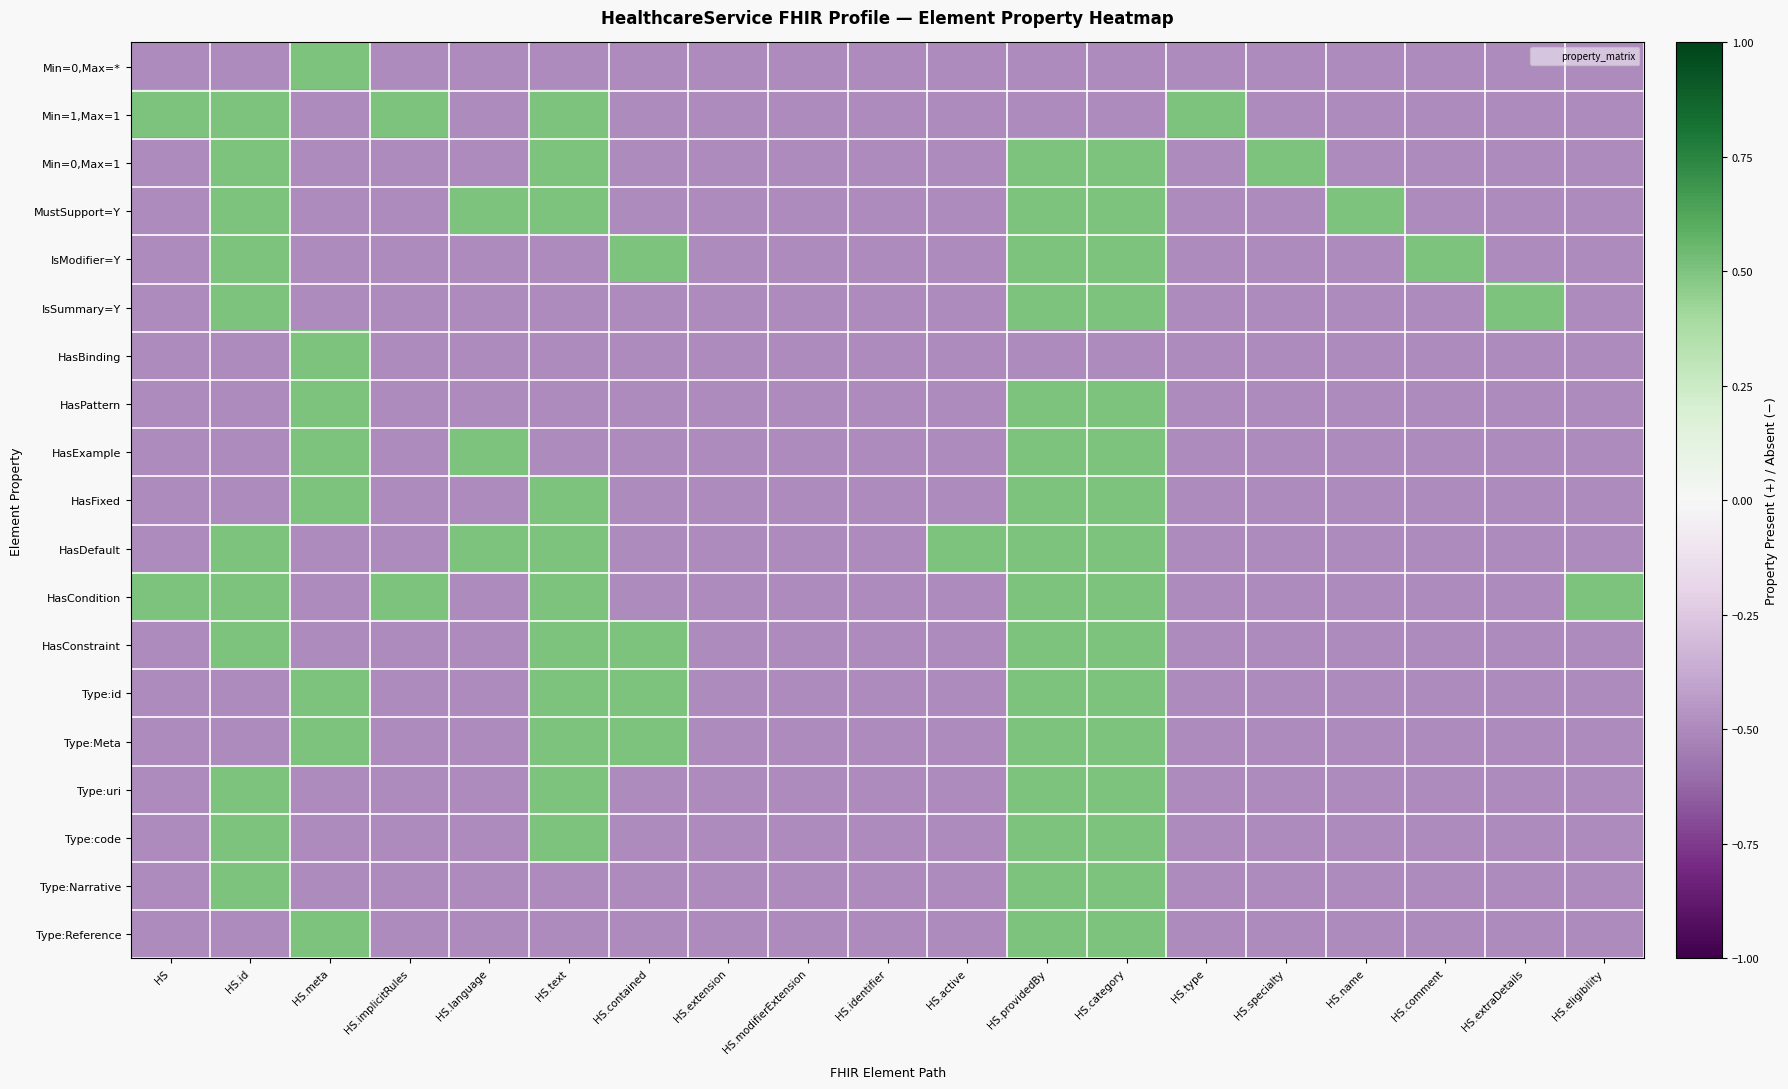

At how many categories does at least one series exceed 0?

16